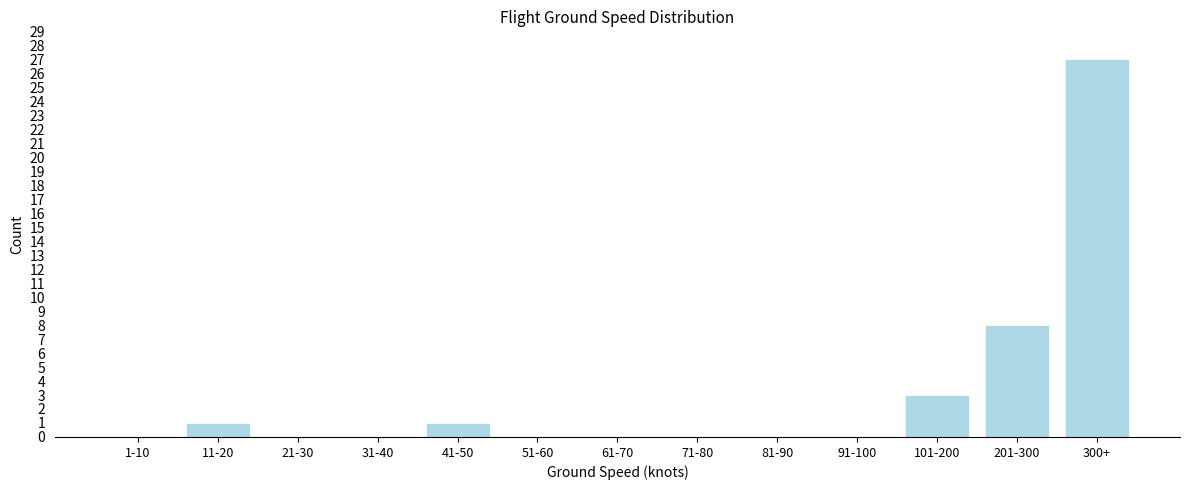

Reading left to right, extract all data points from this chart.

1-10=0	11-20=1	21-30=0	31-40=0	41-50=1	51-60=0	61-70=0	71-80=0	81-90=0	91-100=0	101-200=3	201-300=8	300+=27